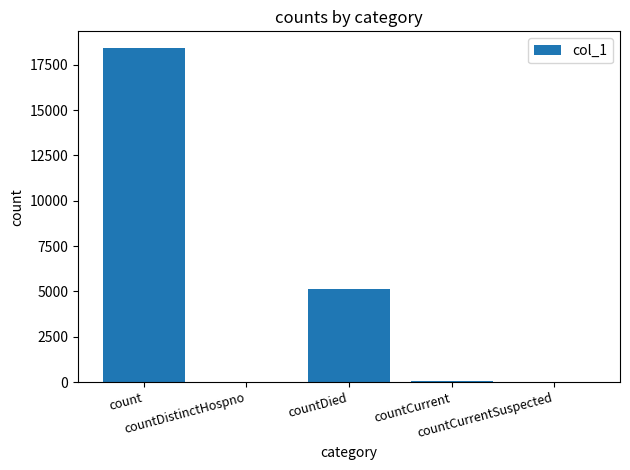

What is the sum of all values?

23606